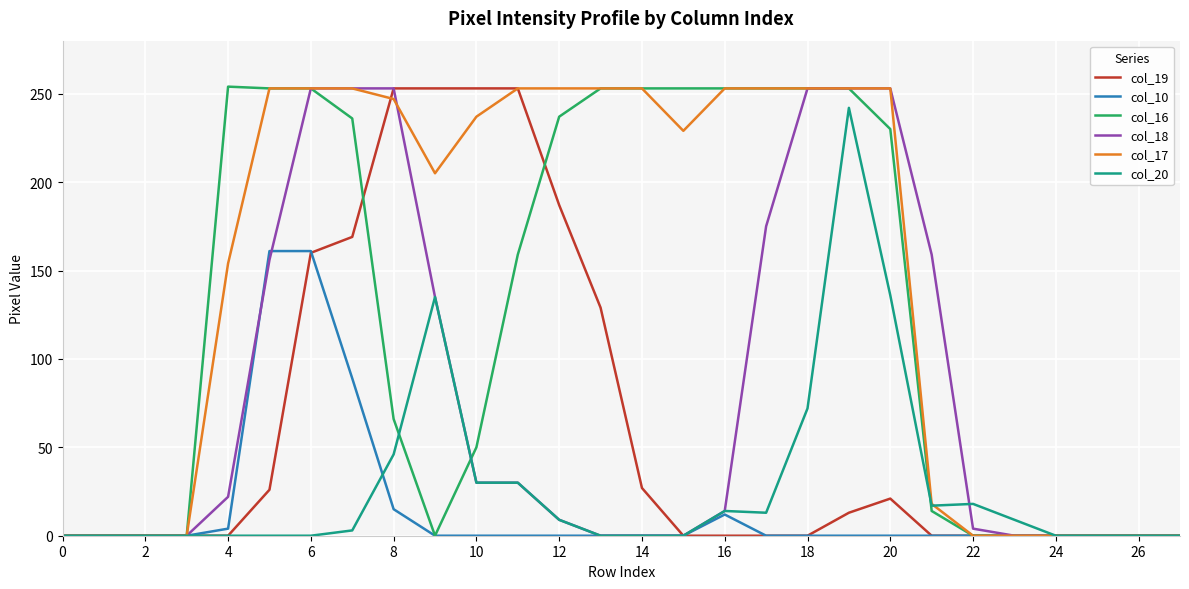

What is the maximum value shown in the chart?

254